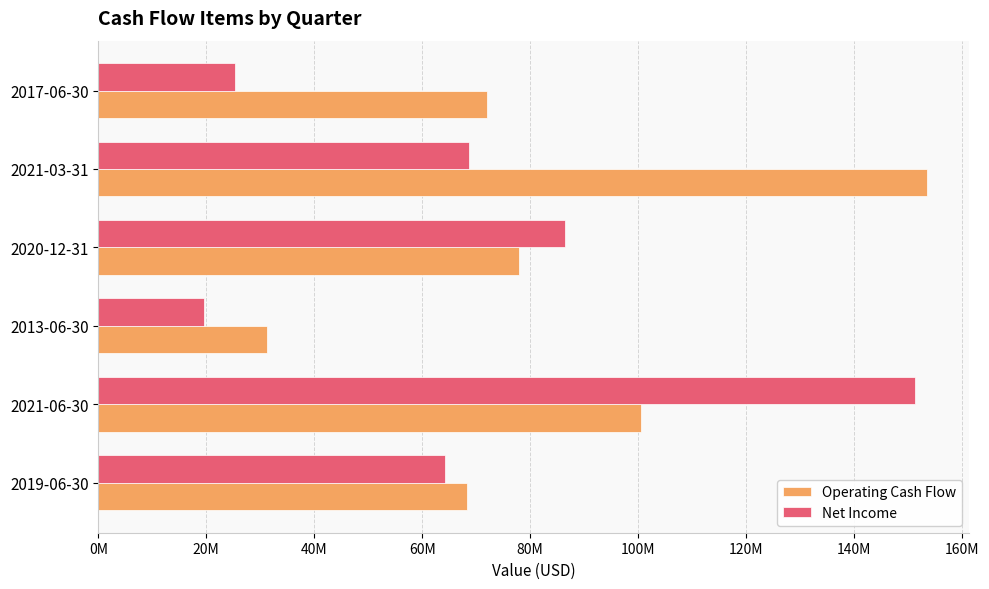

What are all the series names shown in the legend?

Operating Cash Flow, Net Income